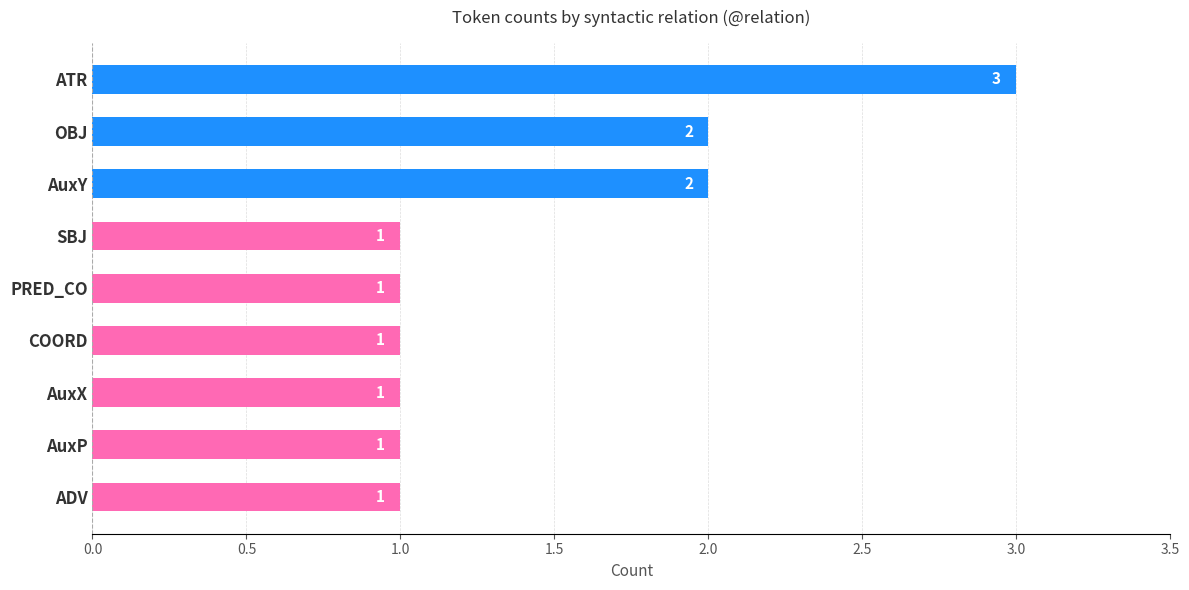

What is the sum of all values?

13